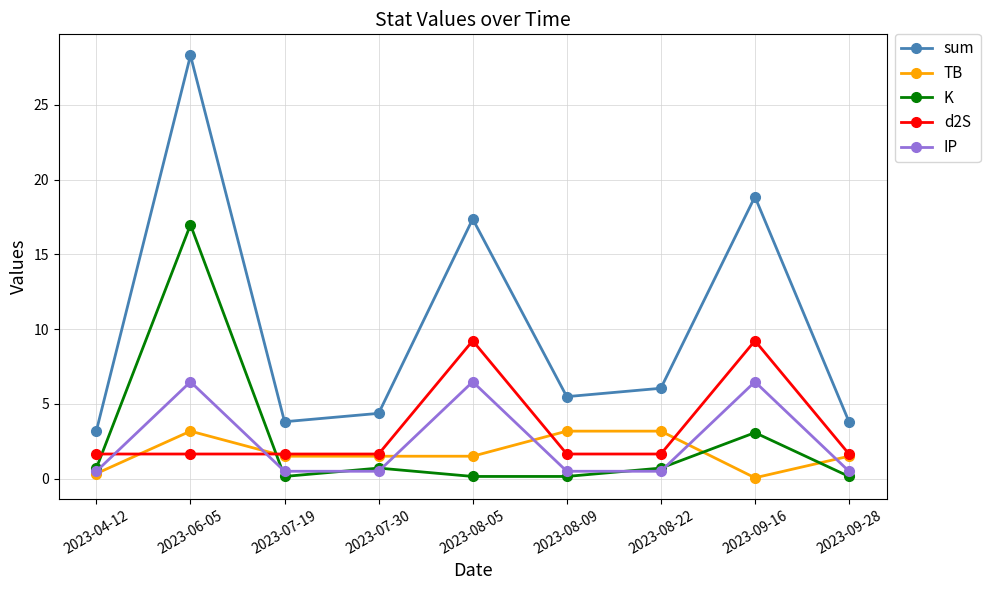

What value does the TB series have at 2023-09-16?

0.1